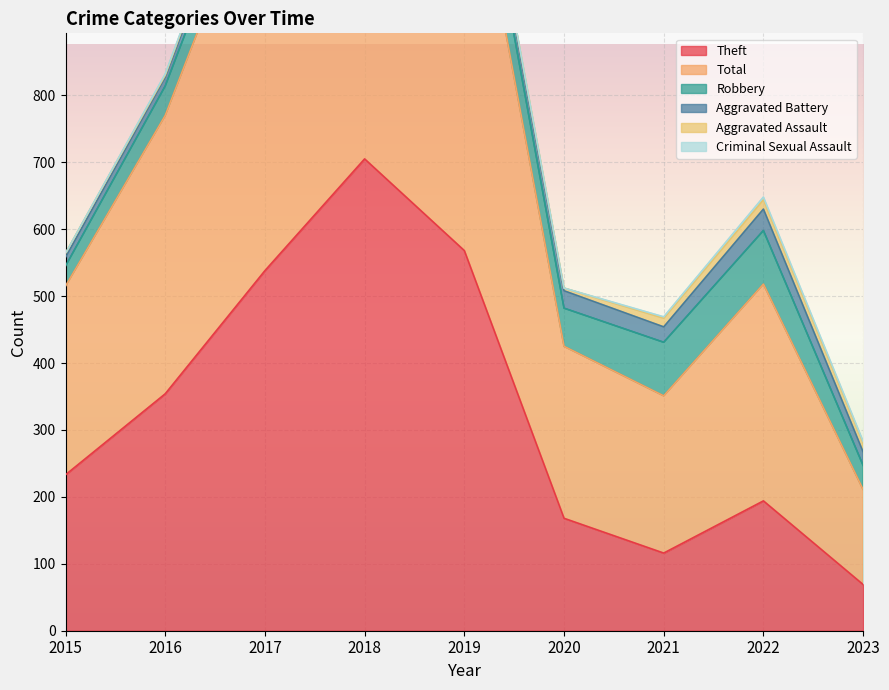

True or false: Aggravated Battery and Total intersect in this chart.

False